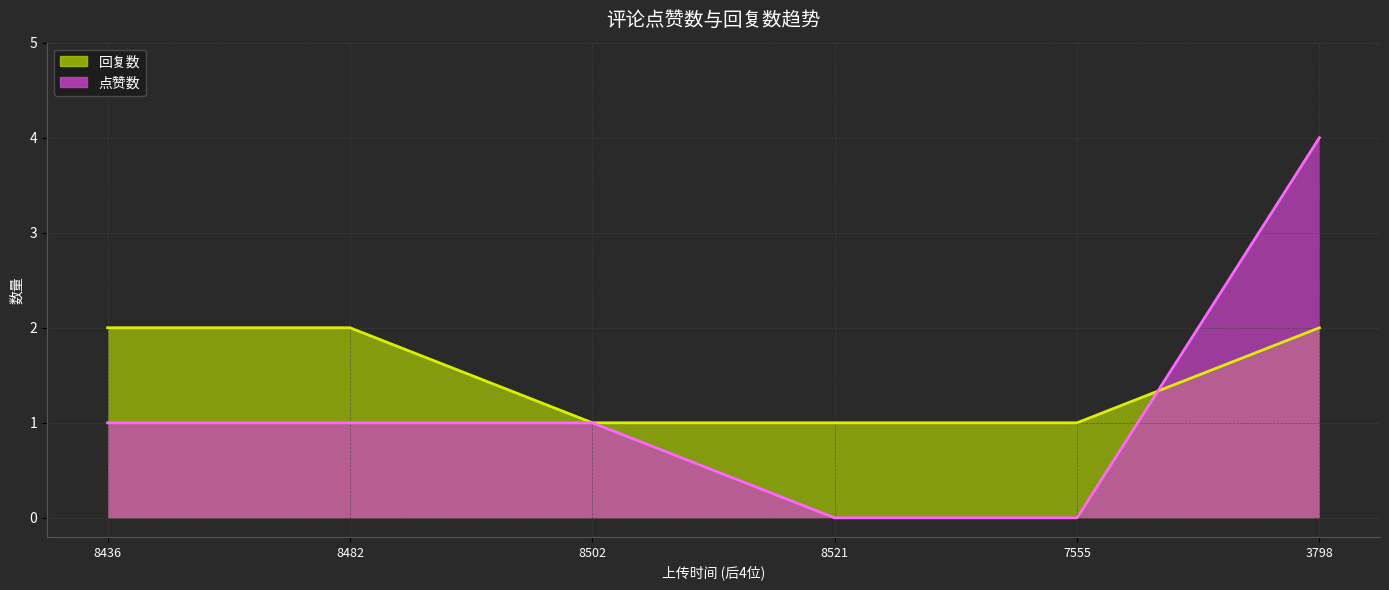

At which category is the sum across all series the highest?

3798